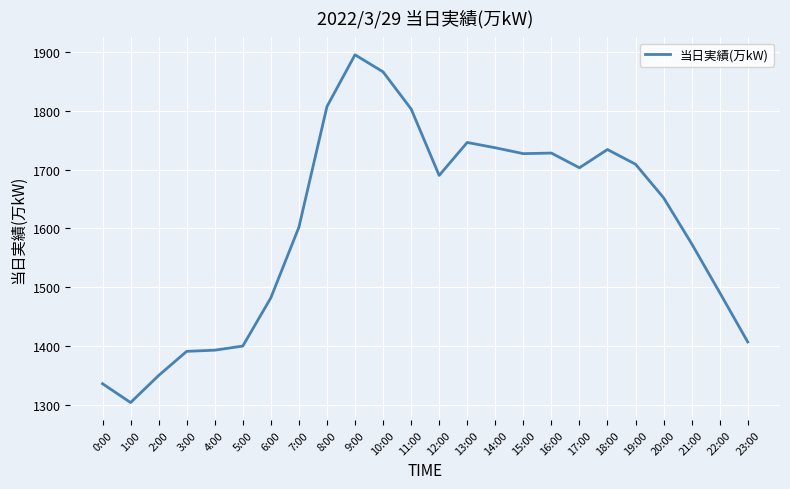

The value at 4:00 is 1393. True or false?

True